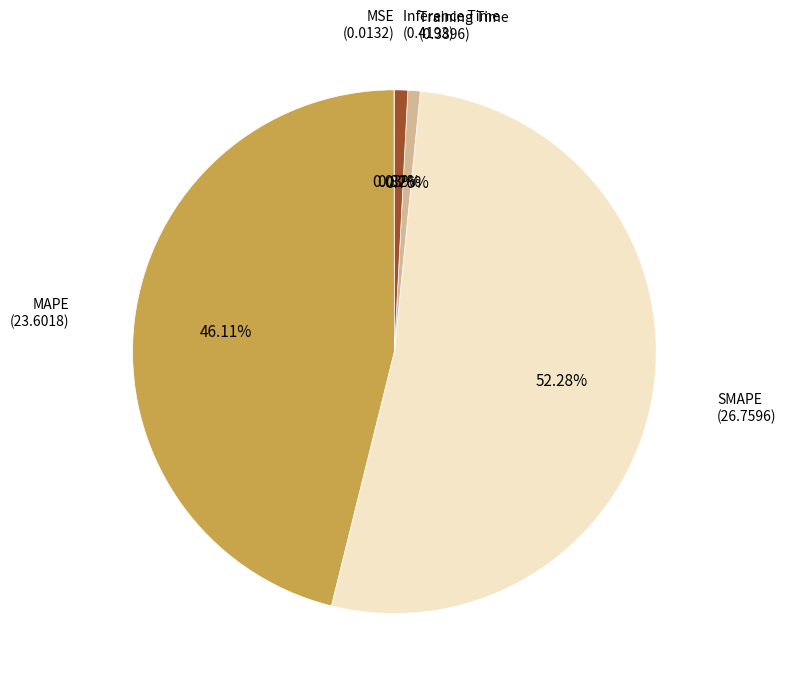

Is there any slice that represents more than half of the pie?

Yes